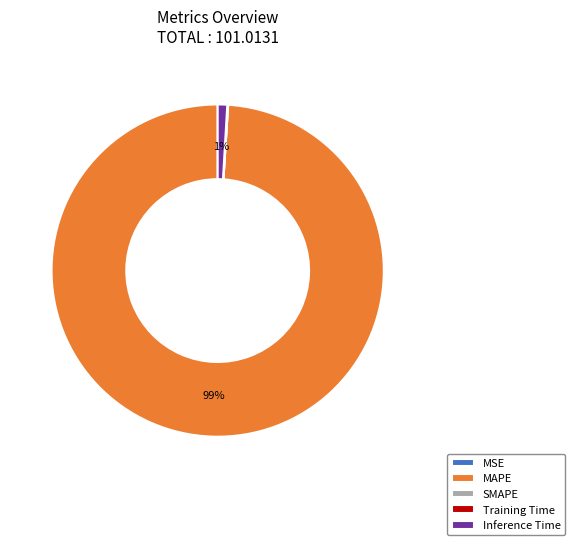

Is there a majority slice in this chart?

Yes